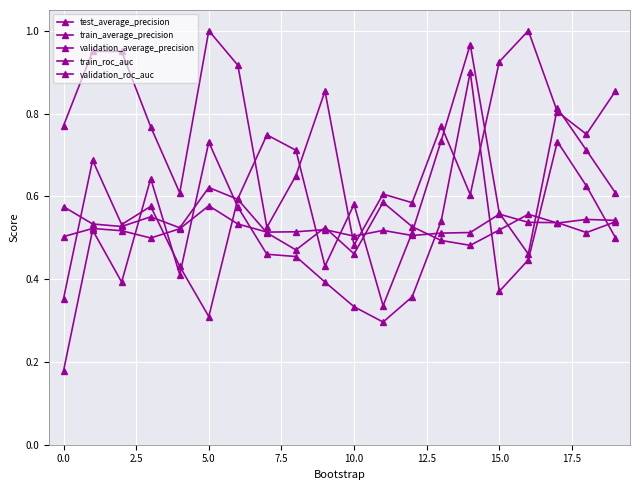

What is the value of the test_average_precision point at the 17th from the left?

1.0